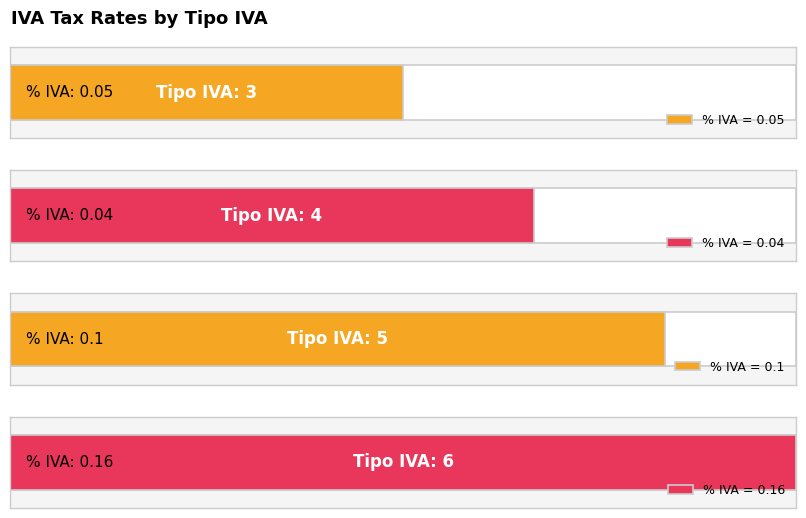

The chart shows a value of 1 at 0.05. True or false?

False